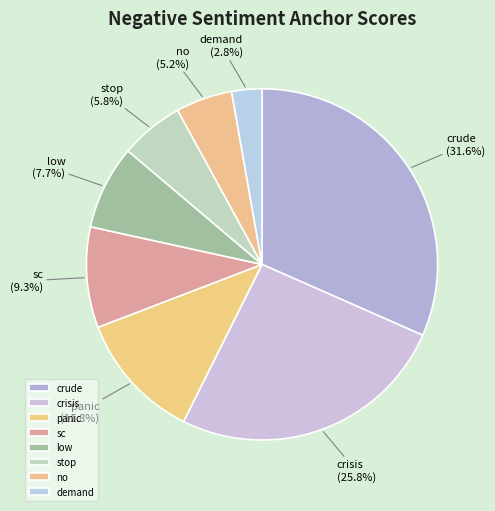

The crude slice represents 44% of the pie. True or false?

False